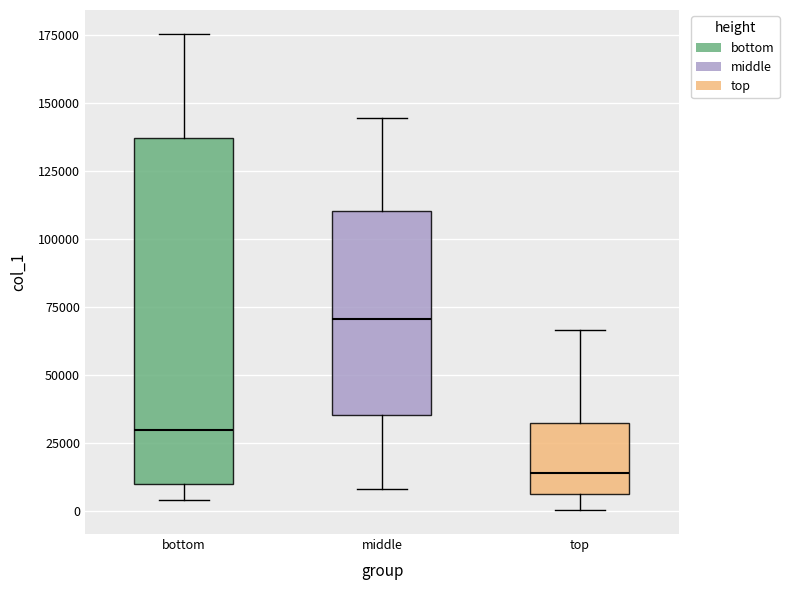

Reading left to right, transcribe this box plot: for each box, give where its median line is, the range the box spans, and where its two whiskers end, as read against the y-axis. The values are not printed on the chart, so give them approximately, as read against the axis.

bottom: median 30000, box 10000 to 135000, whiskers 5000 to 175000
middle: median 70000, box 35000 to 110000, whiskers 10000 to 145000
top: median 15000, box 5000 to 30000, whiskers 0 to 65000